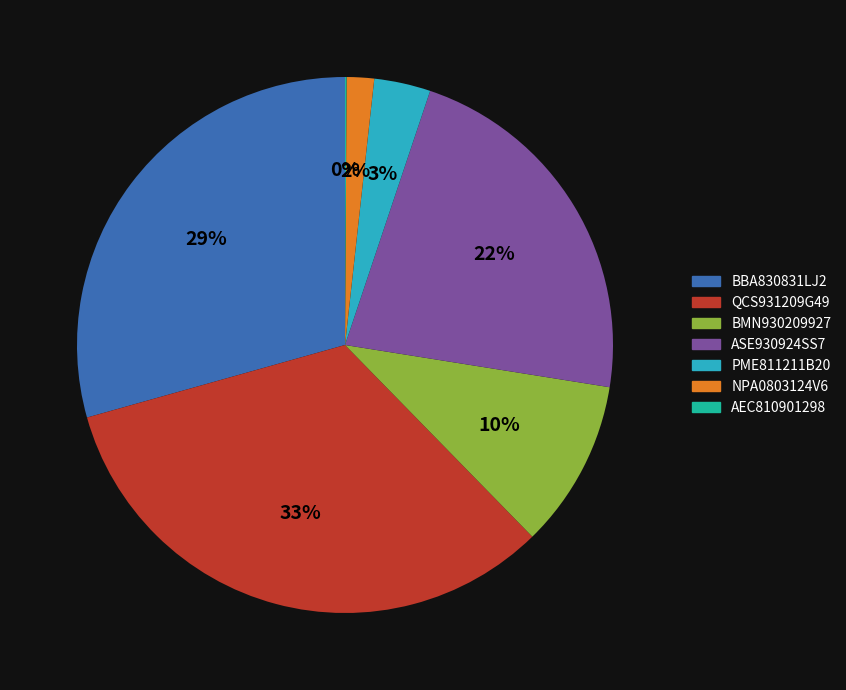

Is QCS931209G49 the majority of the pie?

No